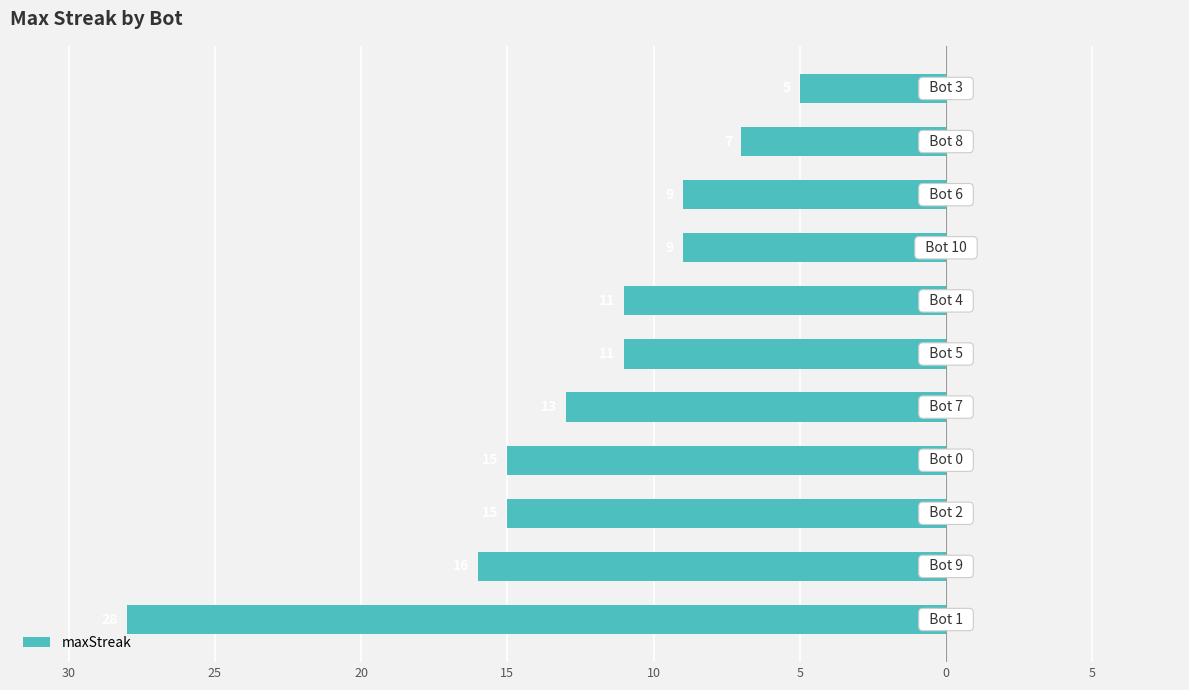

Are the bars horizontal?

Yes